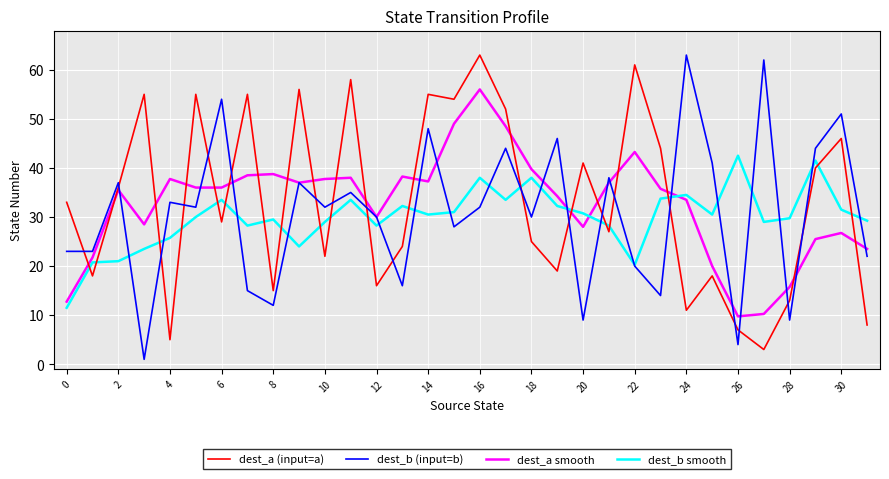

What is the difference between the second highest and minimum values in the dest_b (input=b) series?

61.0